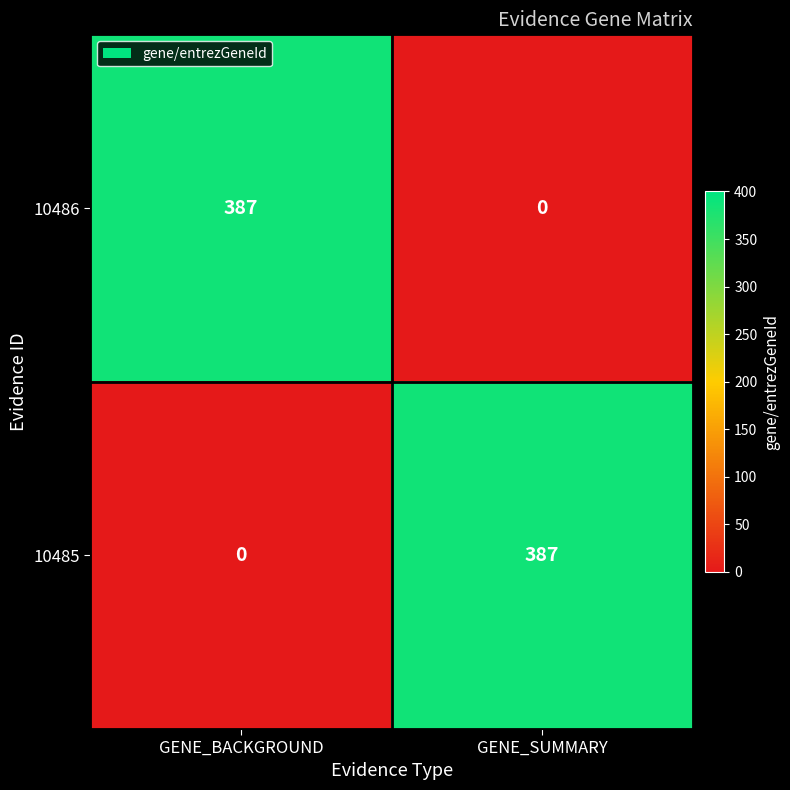

List the labels in order of 10486 value, largest first.

GENE_BACKGROUND, GENE_SUMMARY